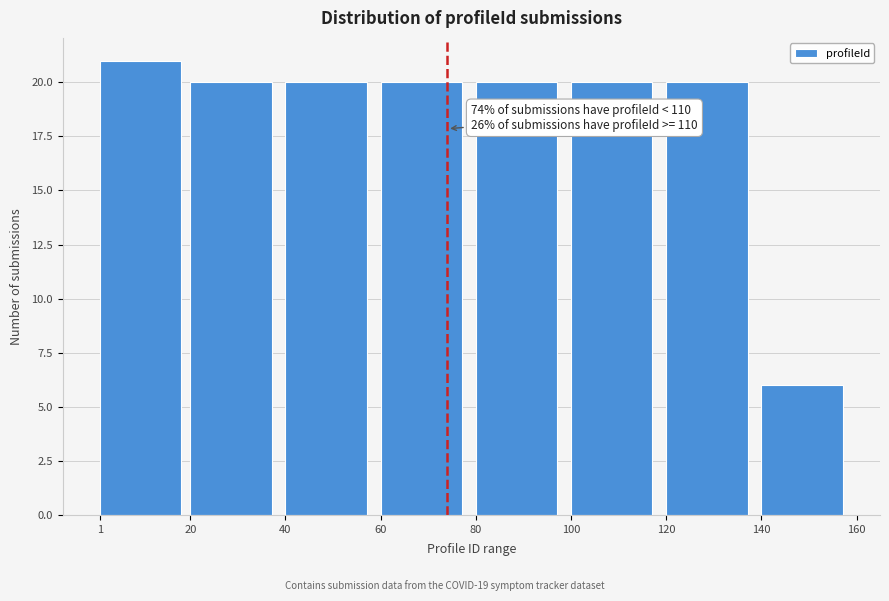

Which range on the x-axis has the tallest bar?

1 to 20